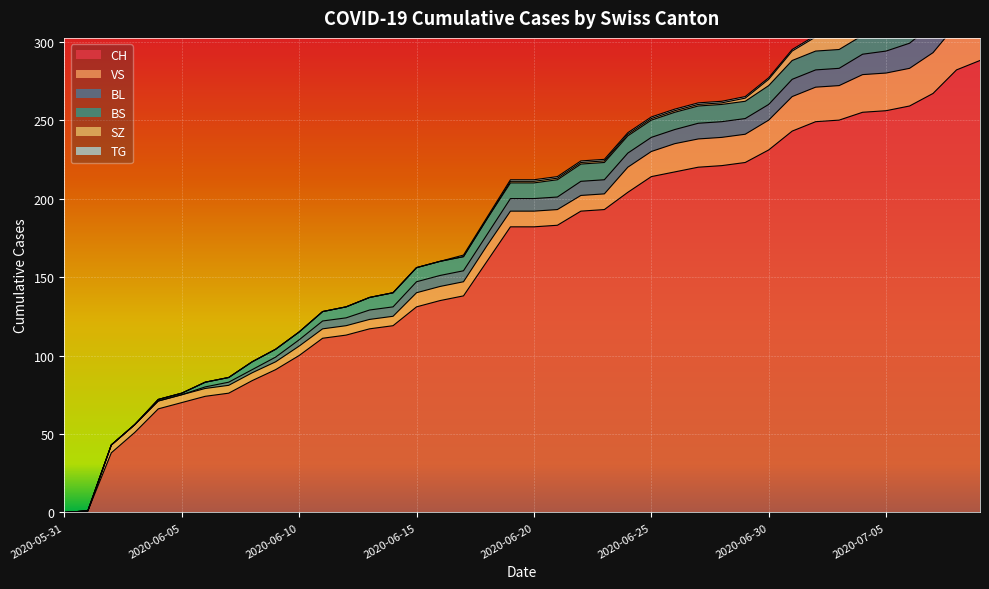

What is the label of the 1st point from the left?

2020-05-31